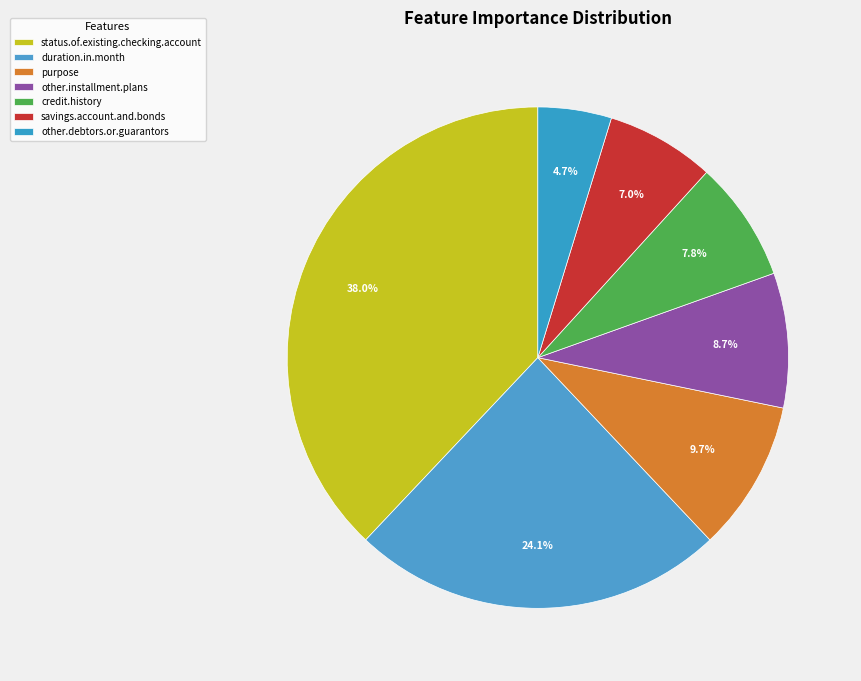

To the nearest percent, what percentage of the pie is duration.in.month?

24%